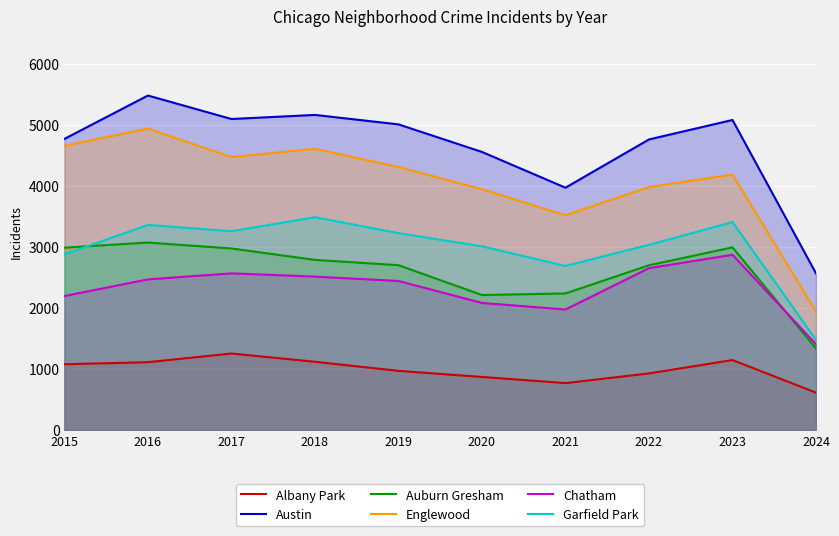

True or false: Garfield Park and Englewood cross at least once.

False